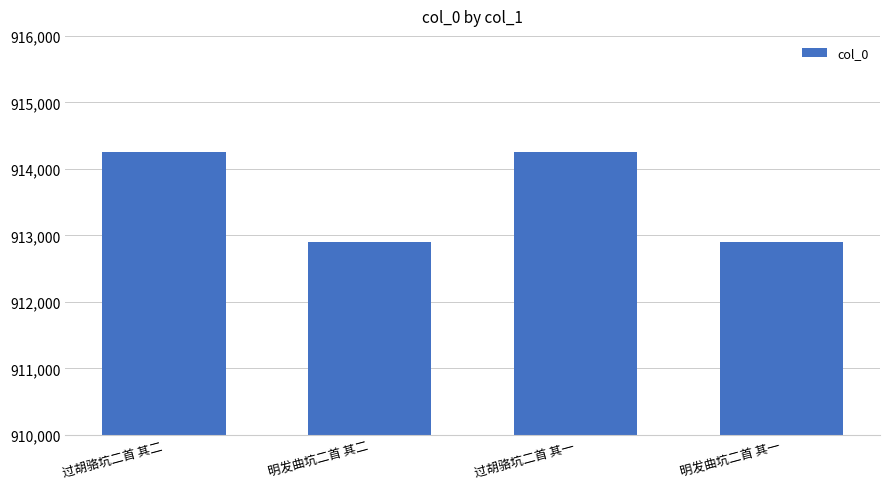

What is the difference between the values at 过胡骆坑二首 其一 and 明发曲坑二首 其二?

1345